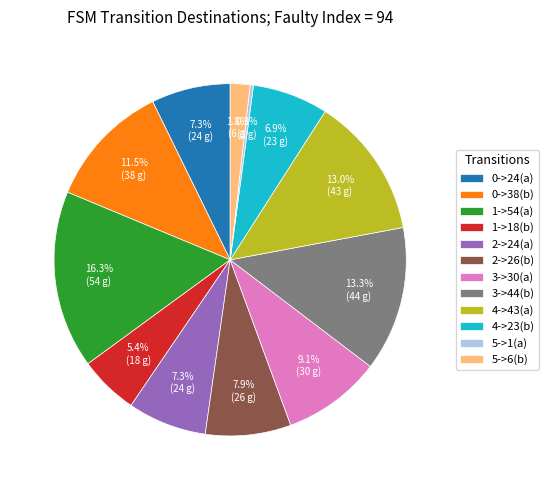

The 4->43(a) slice represents 13% of the pie. True or false?

True